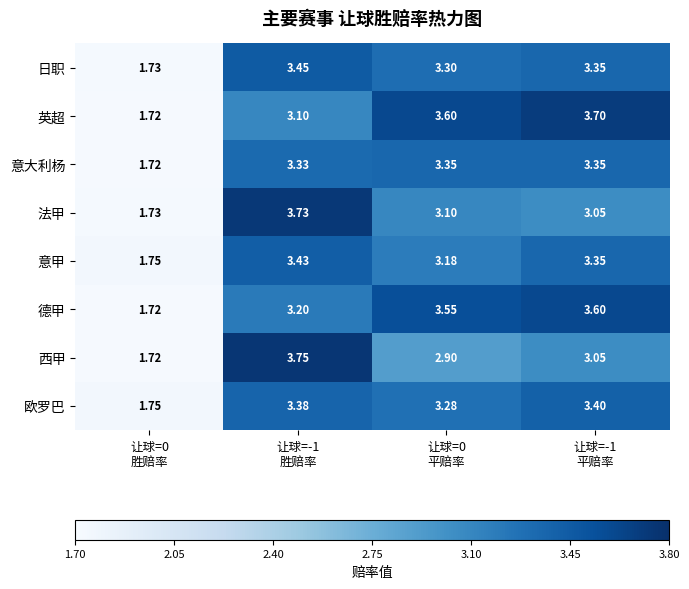

Which series has the largest total across all categories?

英超